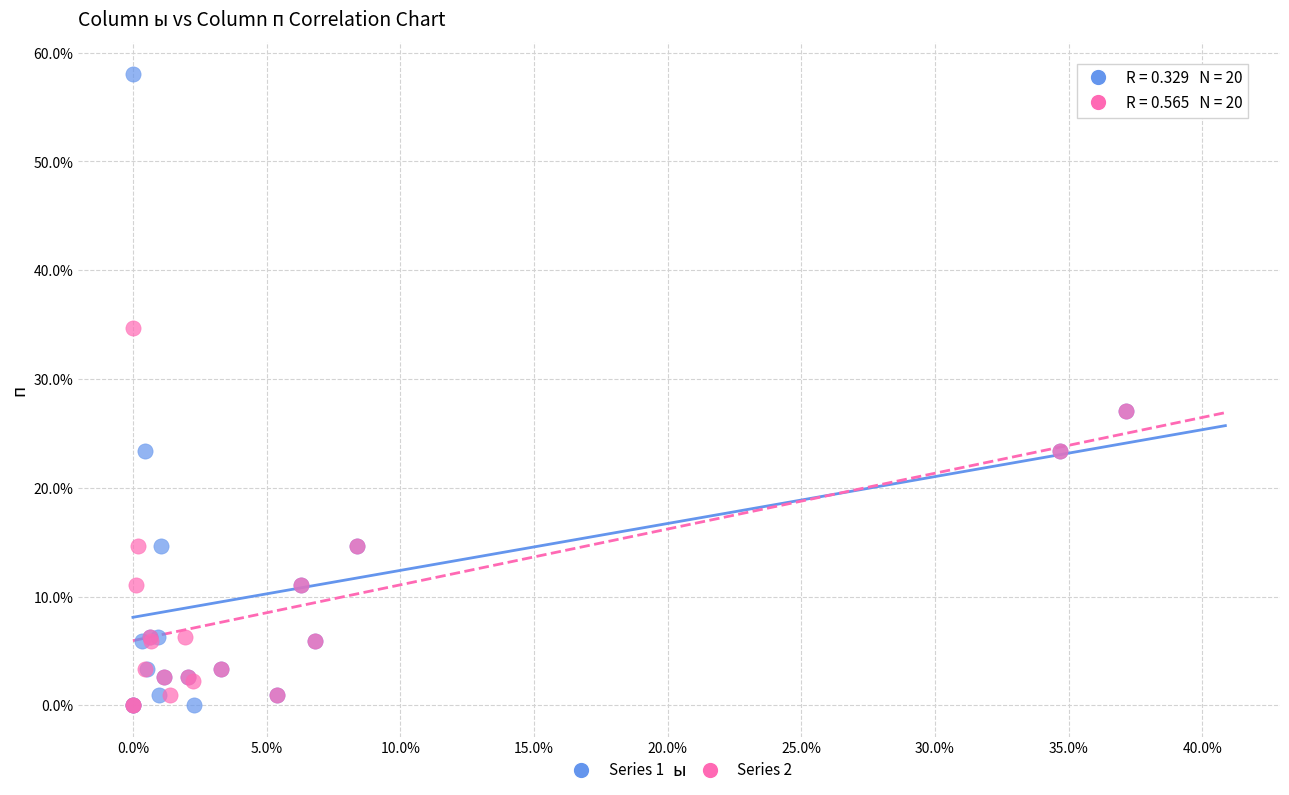

Which series has the widest spread of Y values?

Series 1